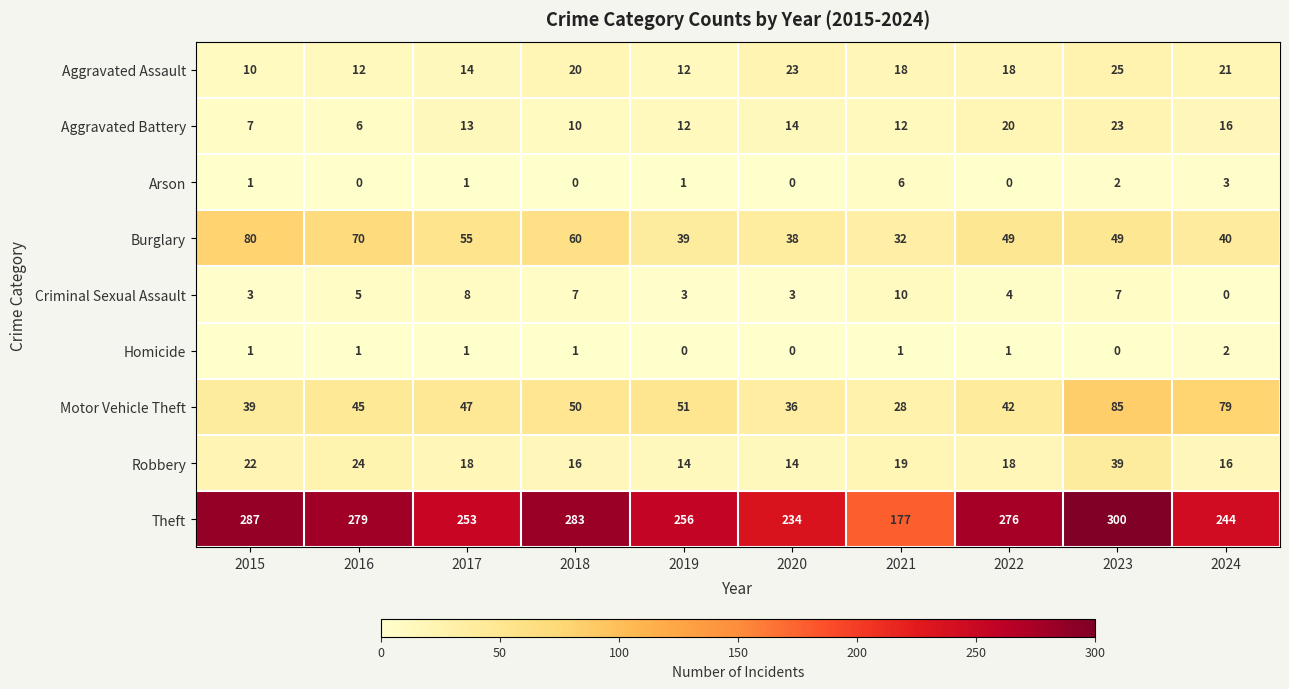

List the series in order of their peak value, highest first.

Theft, Motor Vehicle Theft, Burglary, Robbery, Aggravated Assault, Aggravated Battery, Criminal Sexual Assault, Arson, Homicide